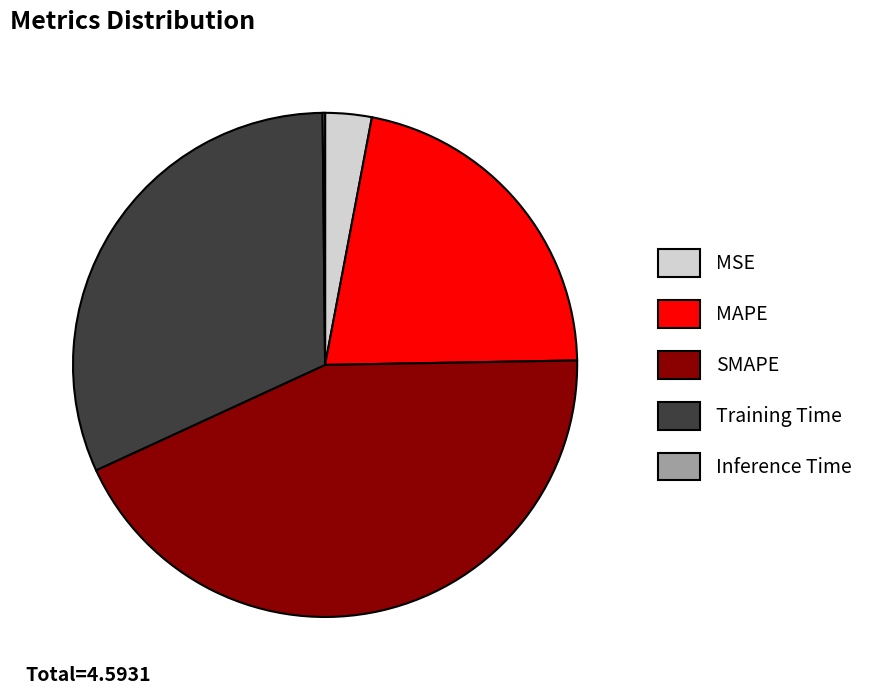

Is it true that SMAPE is 43% of the pie?

True